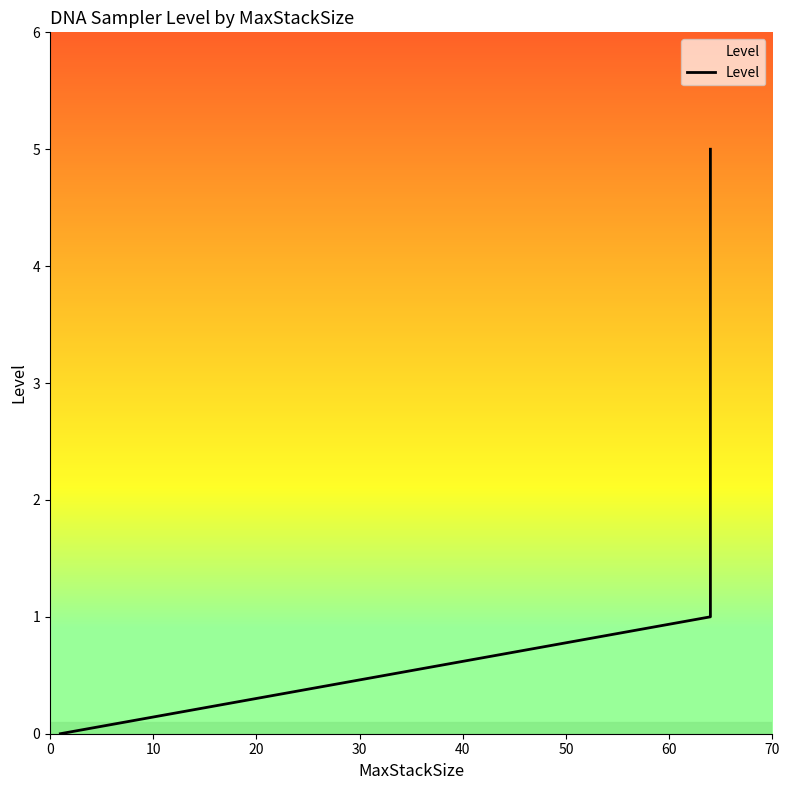

How many data points are above 0?

5